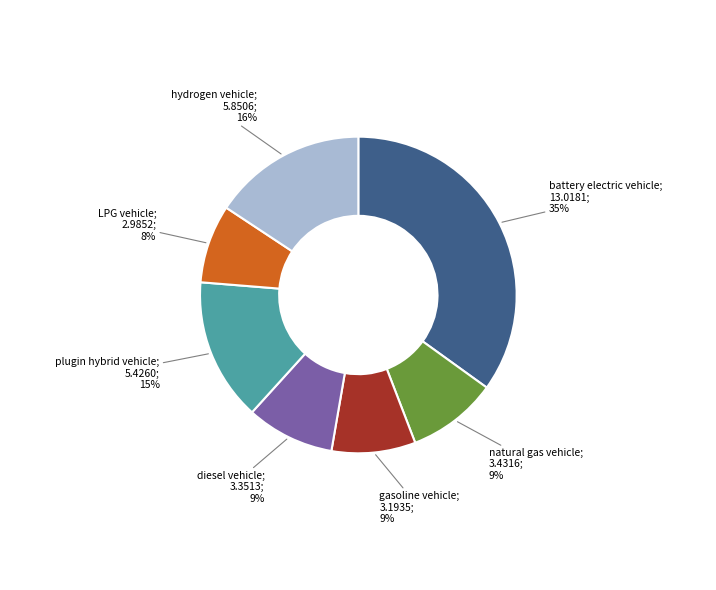

Is there any slice that represents more than half of the pie?

No